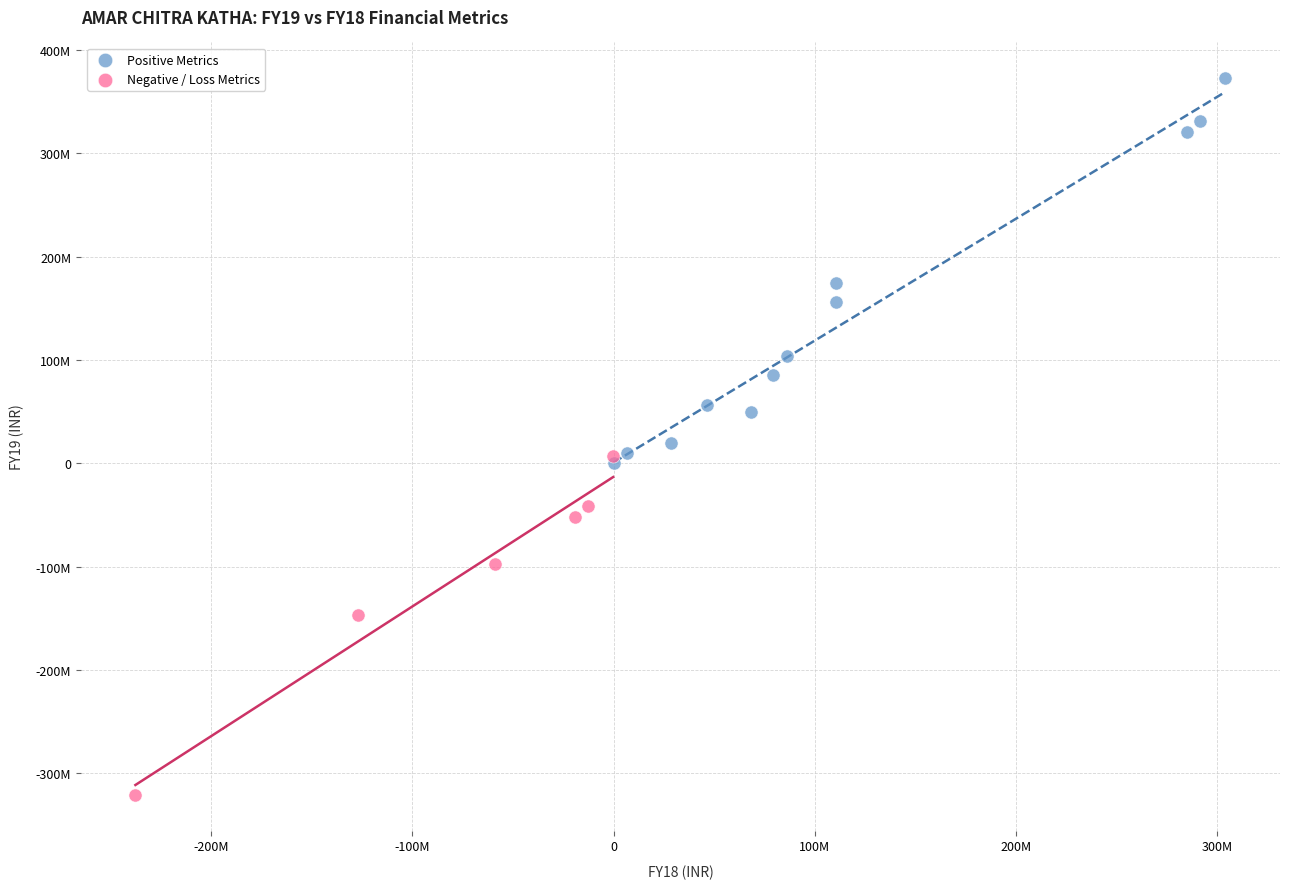

Which series reaches the minimum Y coordinate?

Negative / Loss Metrics